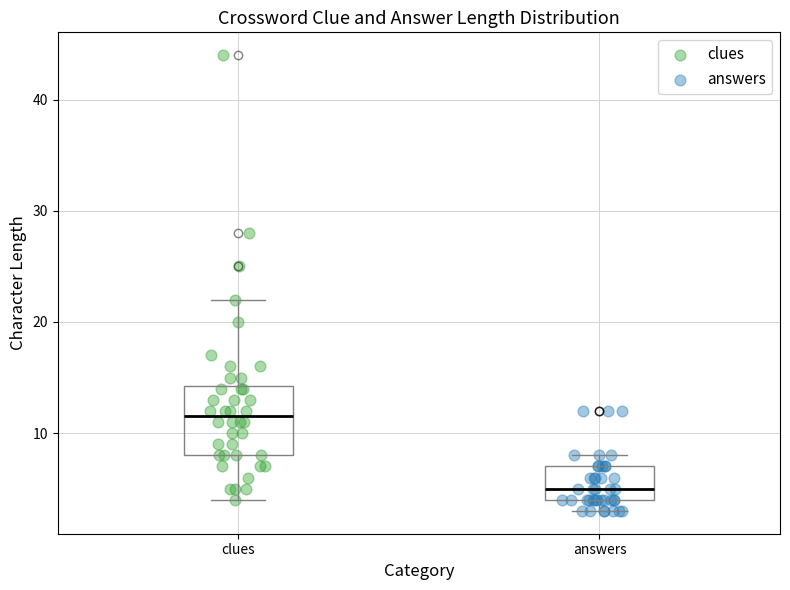

Comparing the boxes themselves (not the whiskers), which one is the tallest?

clues